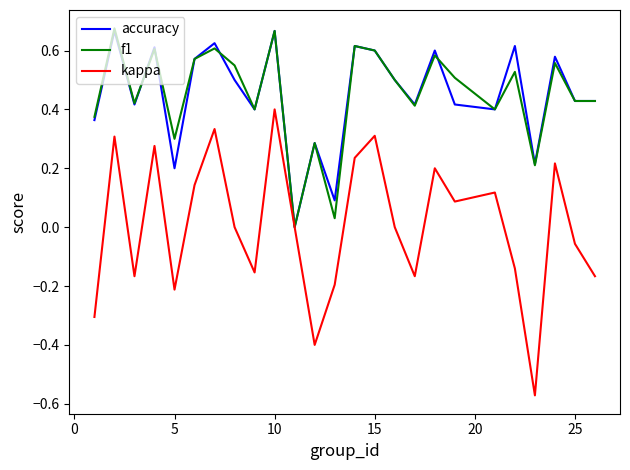

Which series has the largest range (max minus min)?

kappa